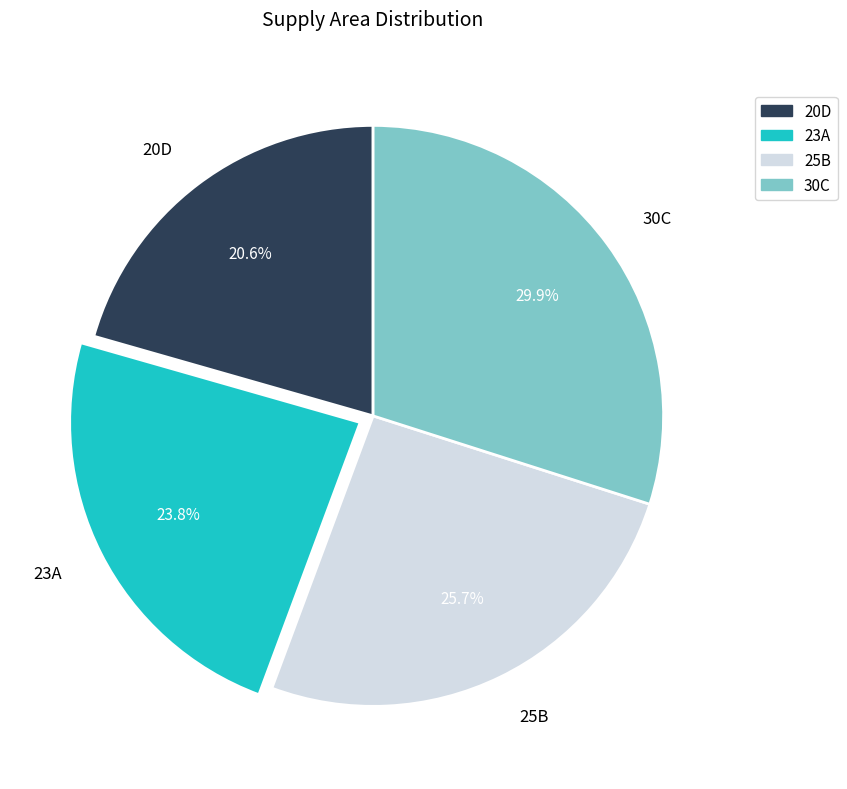

Is there a majority slice in this chart?

No